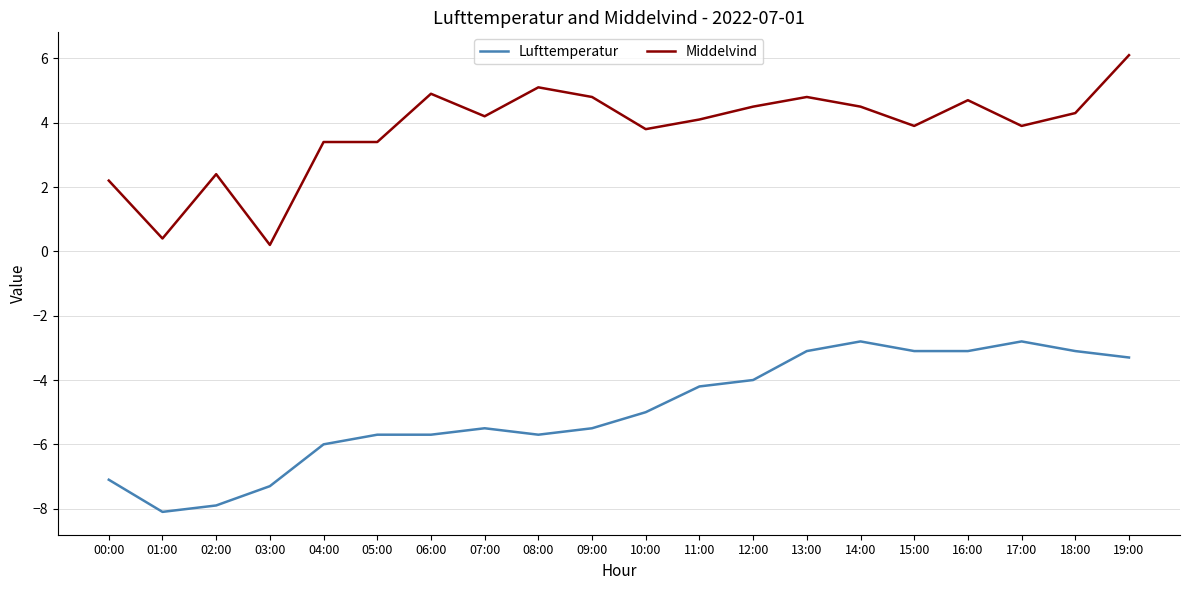

Where is the first local minimum for Middelvind?

01:00